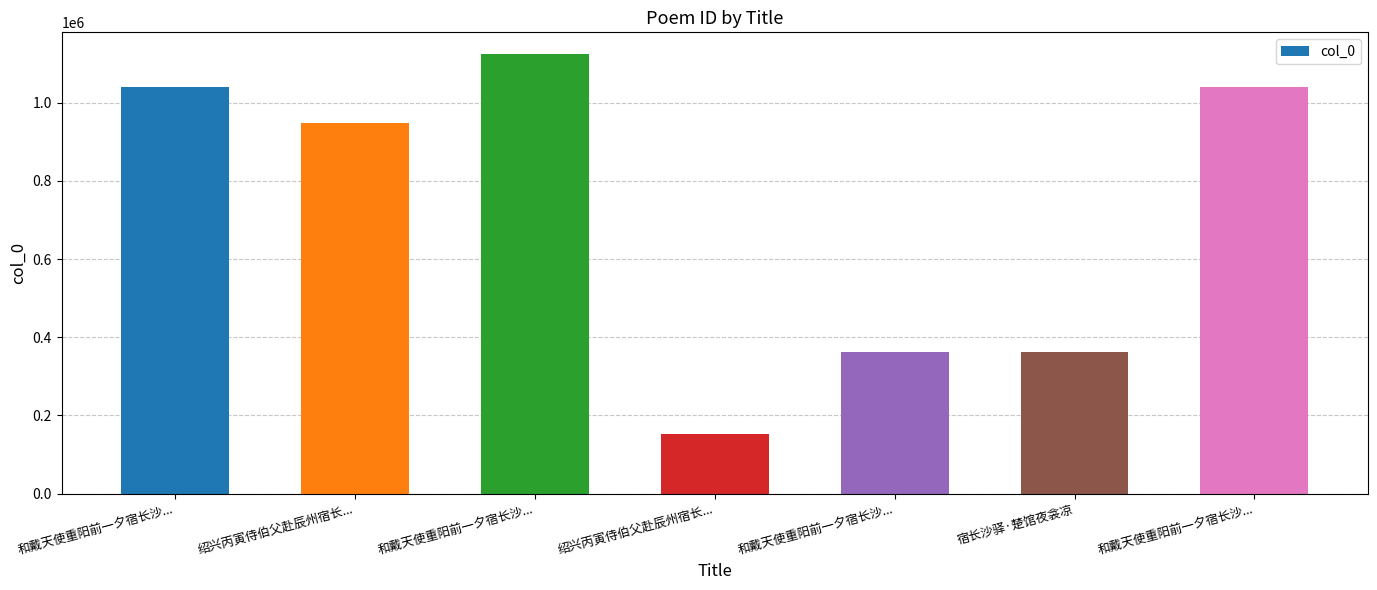

How many bars are there in total?

7